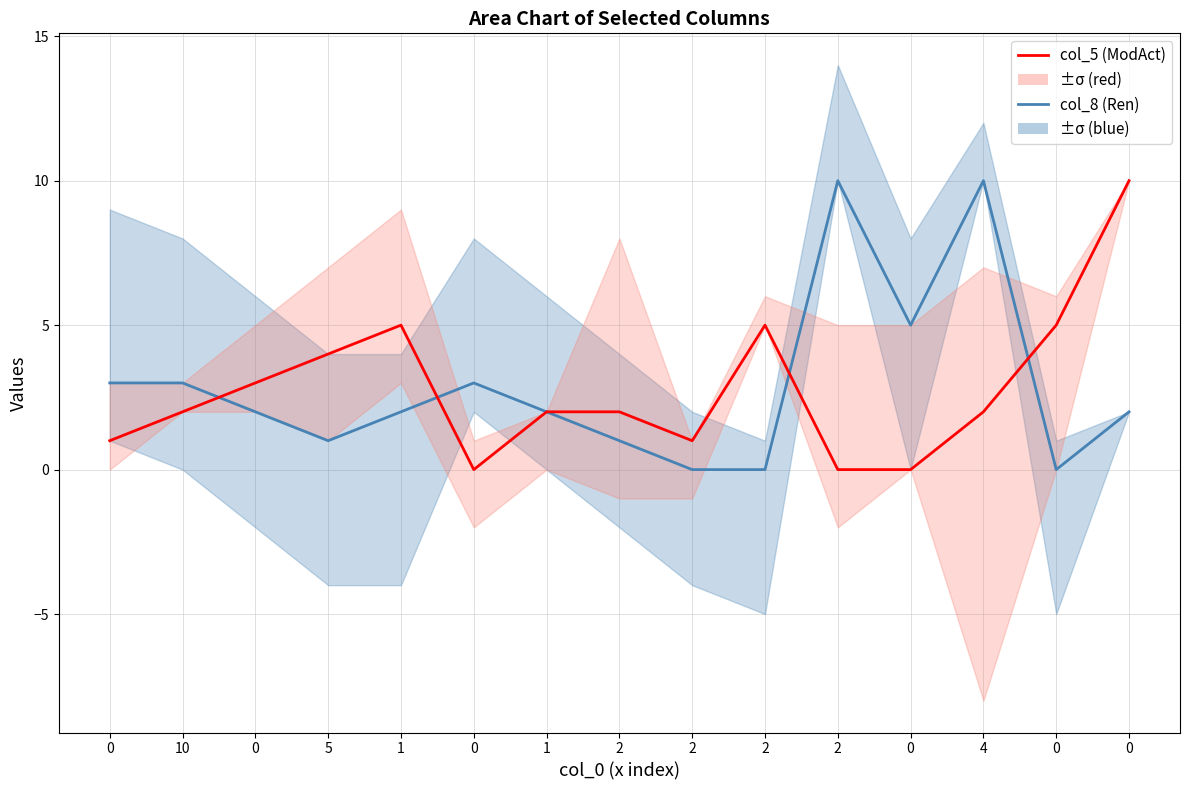

What is the average value of the col_8 (Ren) series?

3